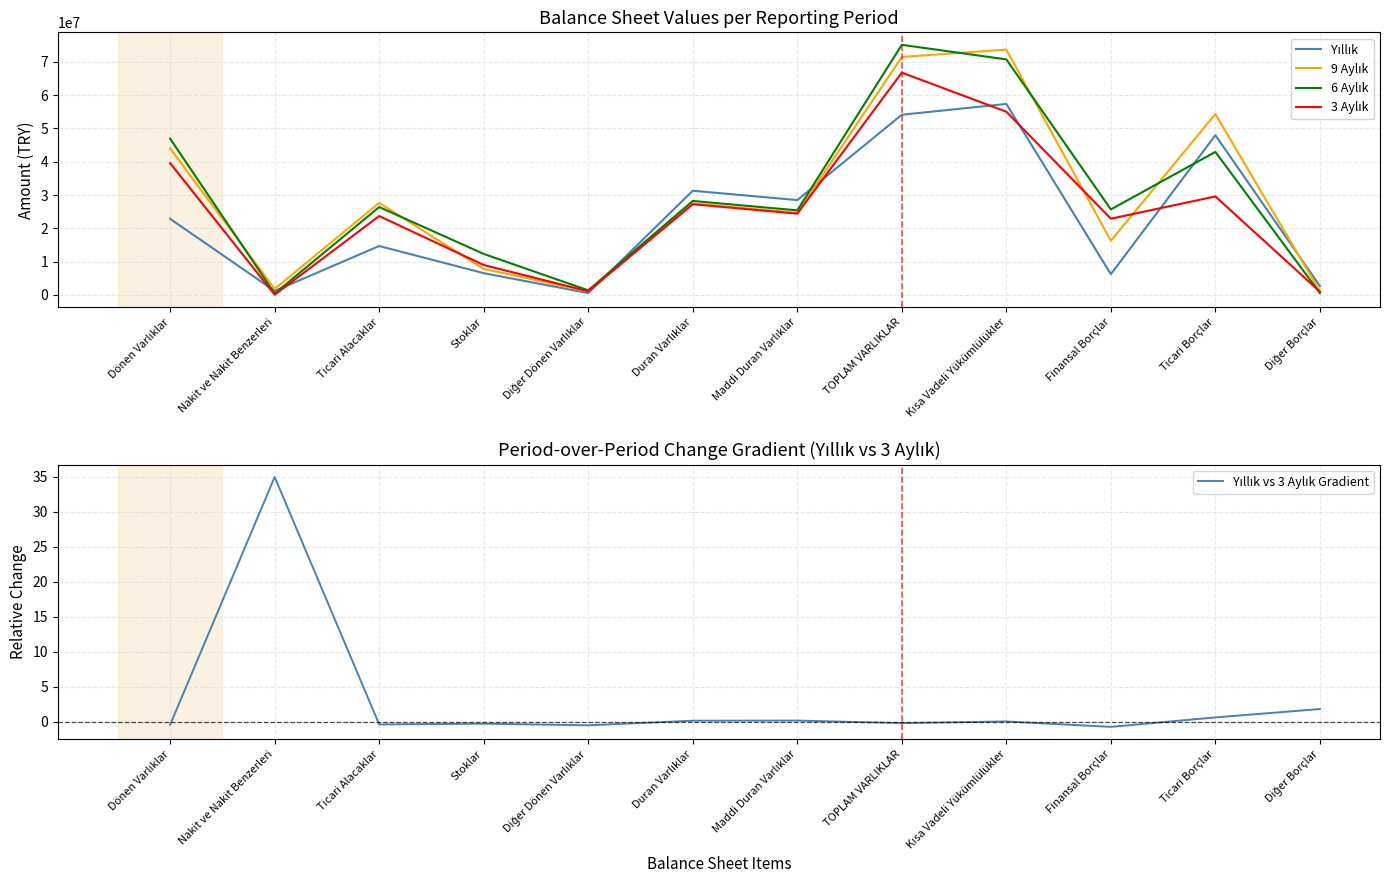

At which label is Yıllık closest to 28957436?

Maddi Duran Varlıklar